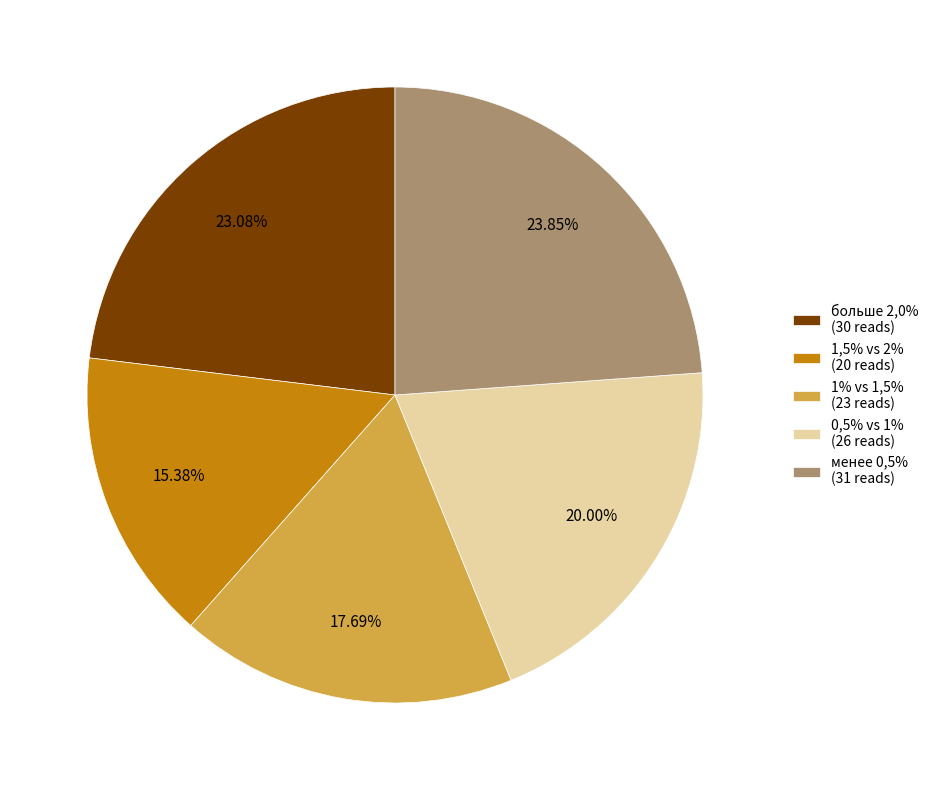

Which category has the biggest portion of the pie?

менее 0,5%